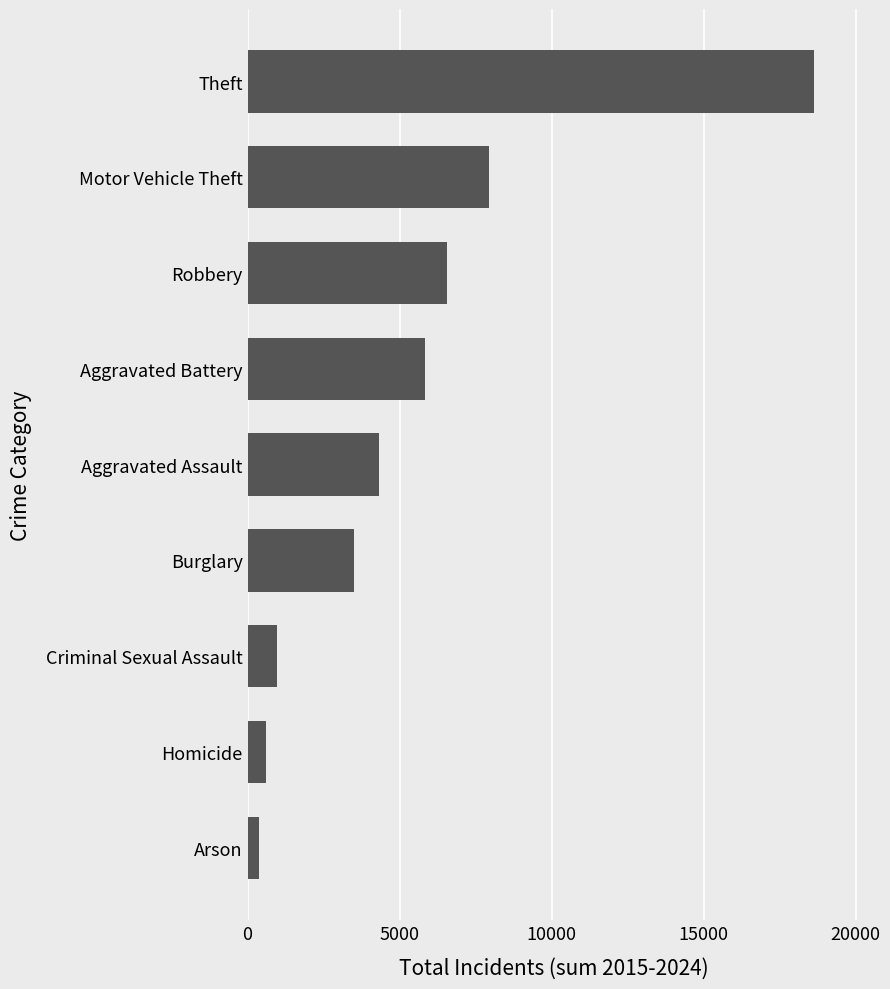

Between Motor Vehicle Theft and Aggravated Assault, which is larger?

Motor Vehicle Theft